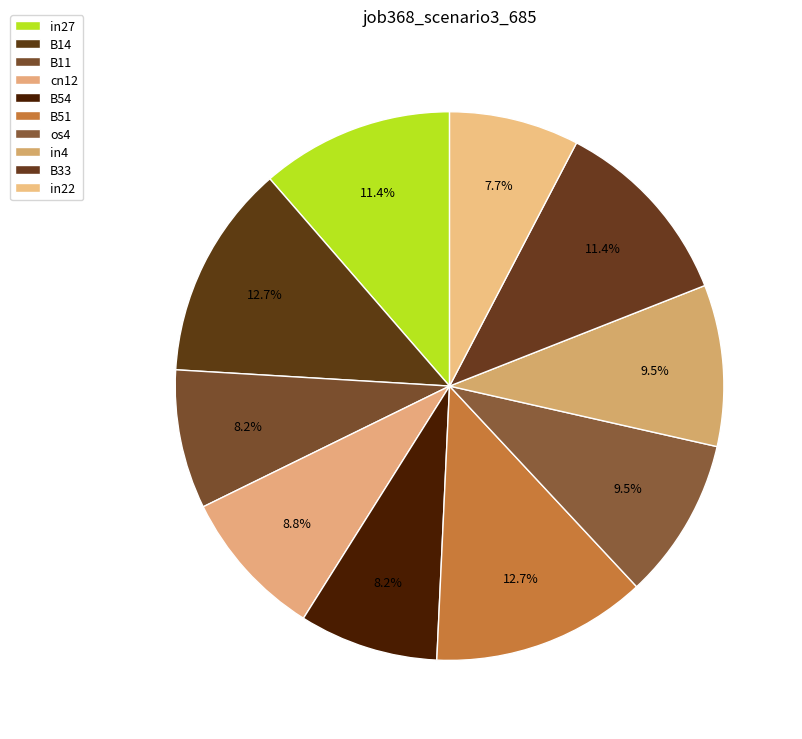

True or false: os4 accounts for 2% of the total.

False